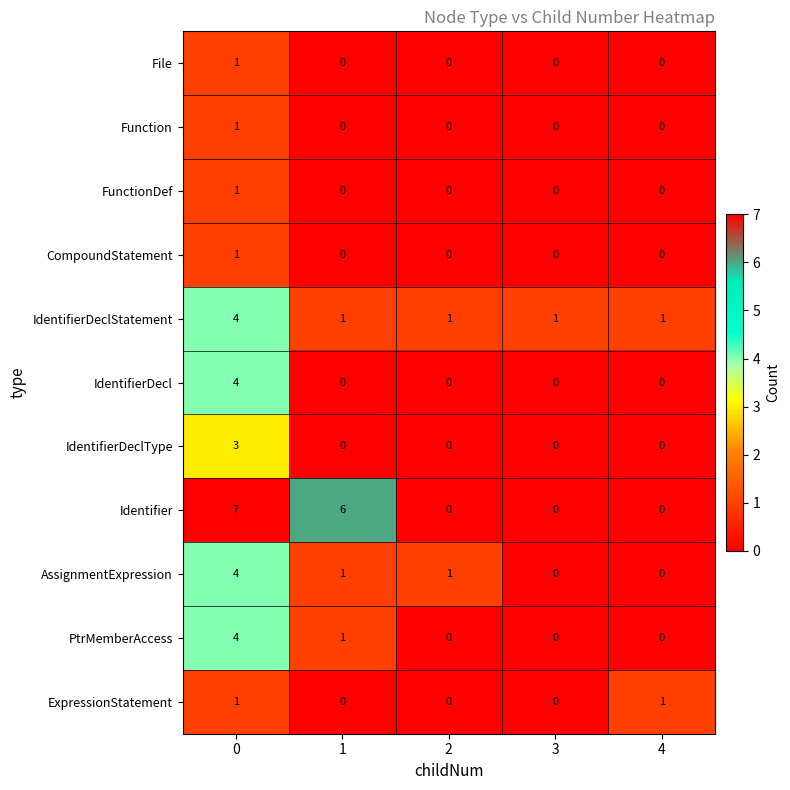

Which series has the largest total across all categories?

Identifier